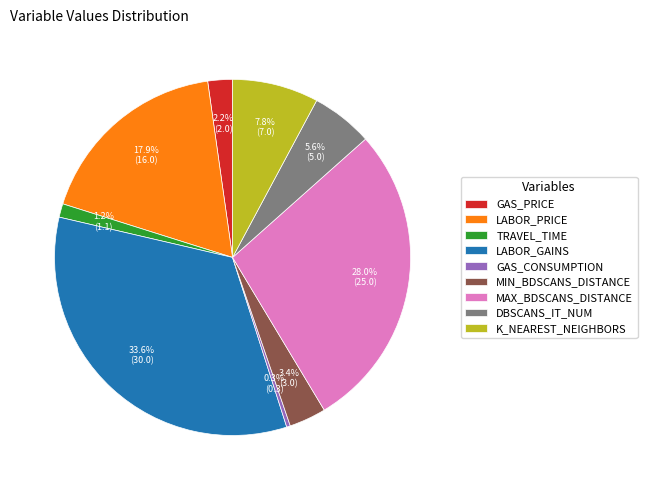

What is the total percentage of LABOR_GAINS and GAS_PRICE?

35.8%